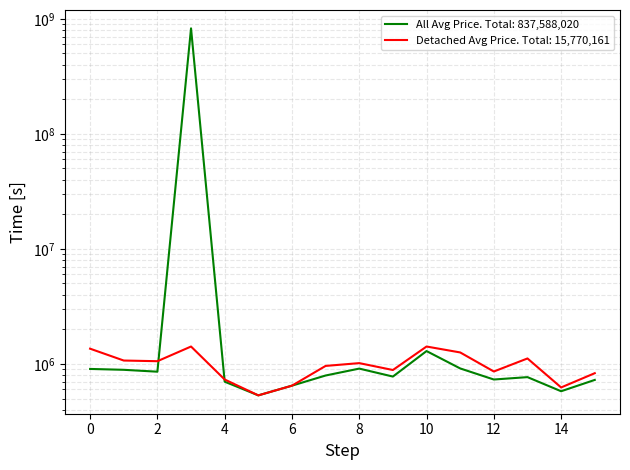

True or false: detachedAveragePrice has more than 0 interior local peaks.

True